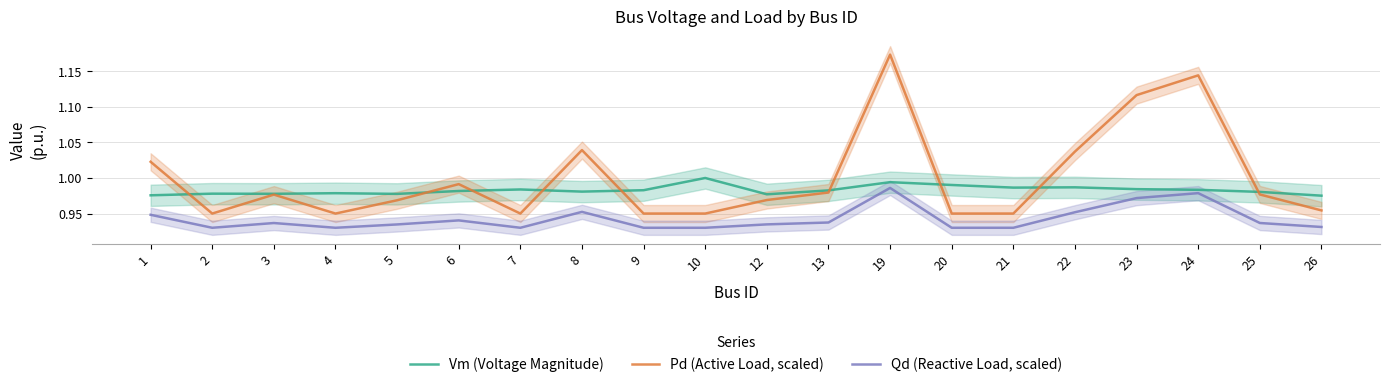

What is the sum of all Pd (Active Load, scaled) values?

20.0